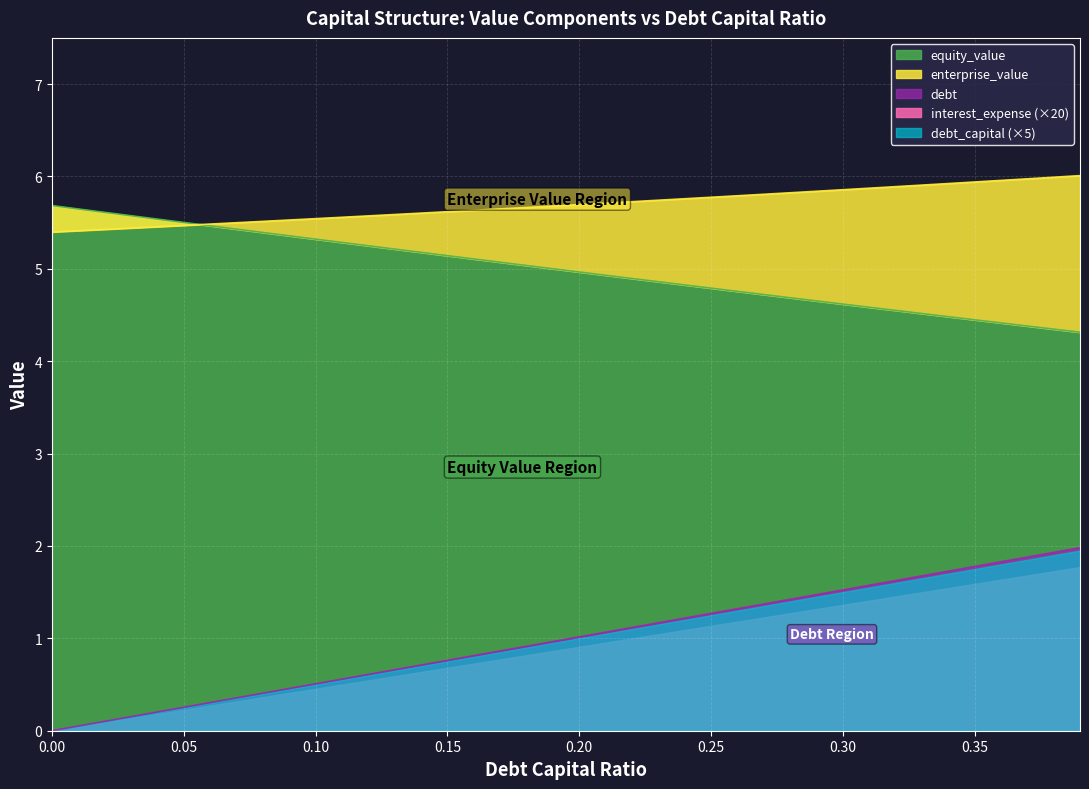

What is the highest value of the equity_value series?

5.7